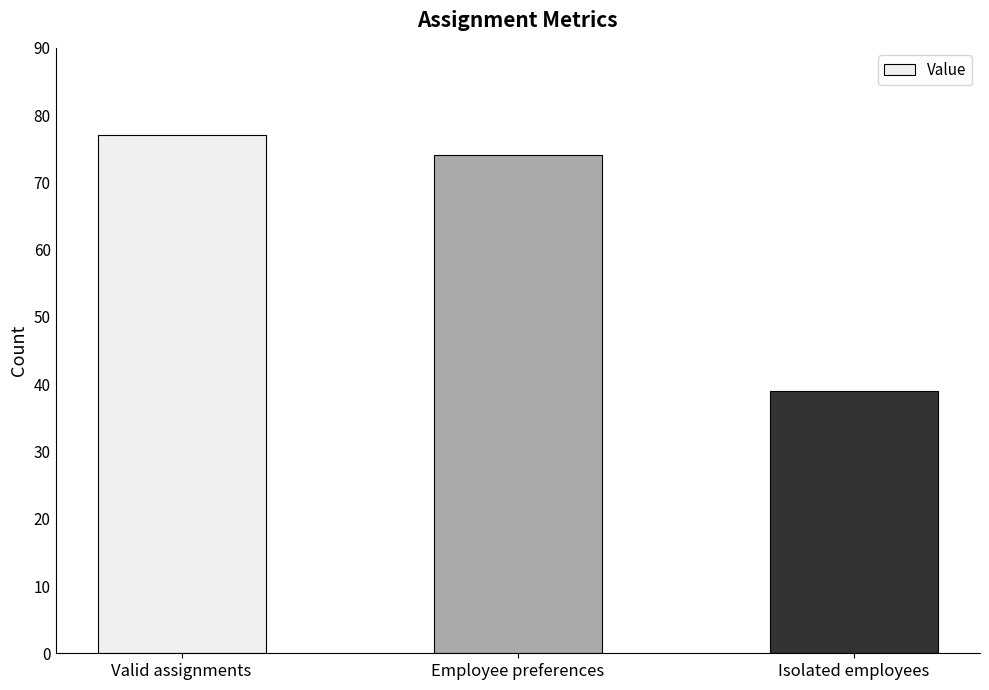

Which has a higher value, Isolated employees or Employee preferences?

Employee preferences